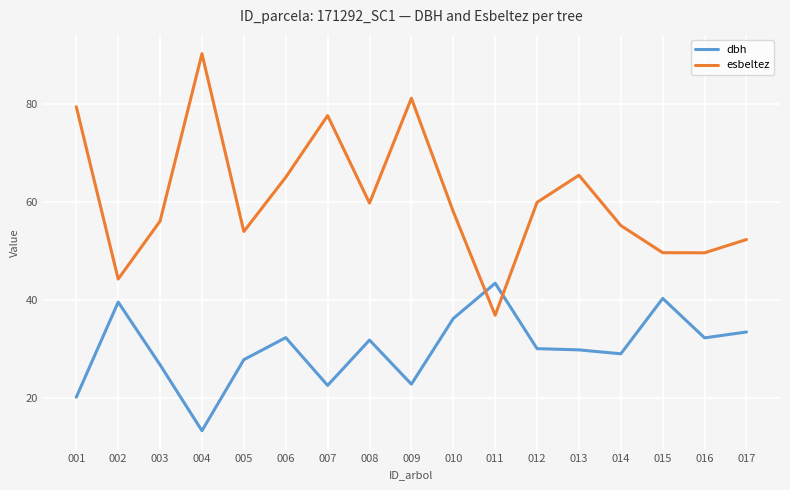

Rank the series by their maximum value, from lowest to highest.

dbh, esbeltez